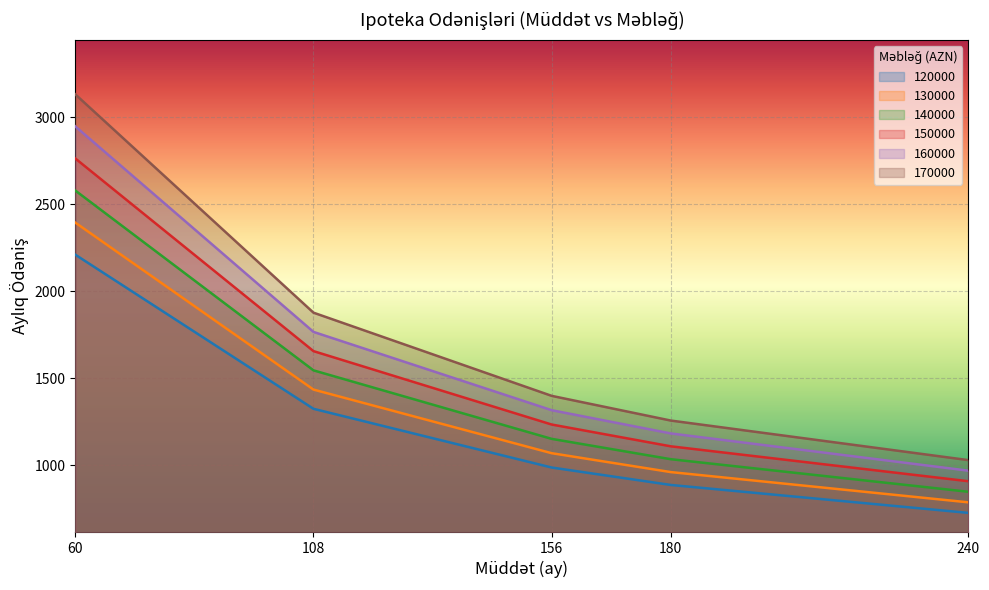

What is the average value of the 130000 series?

1329.8